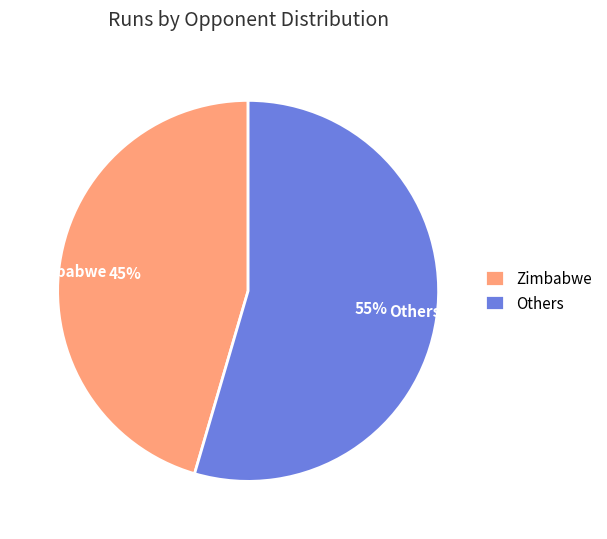

To the nearest percent, what percentage of the pie is Others?

55%